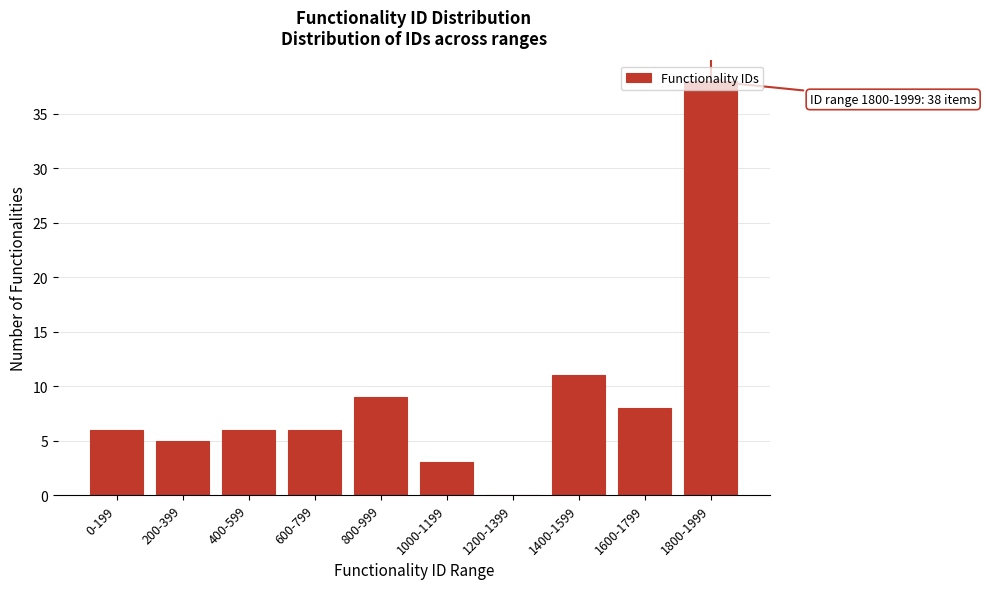

What is the greatest value displayed?

38